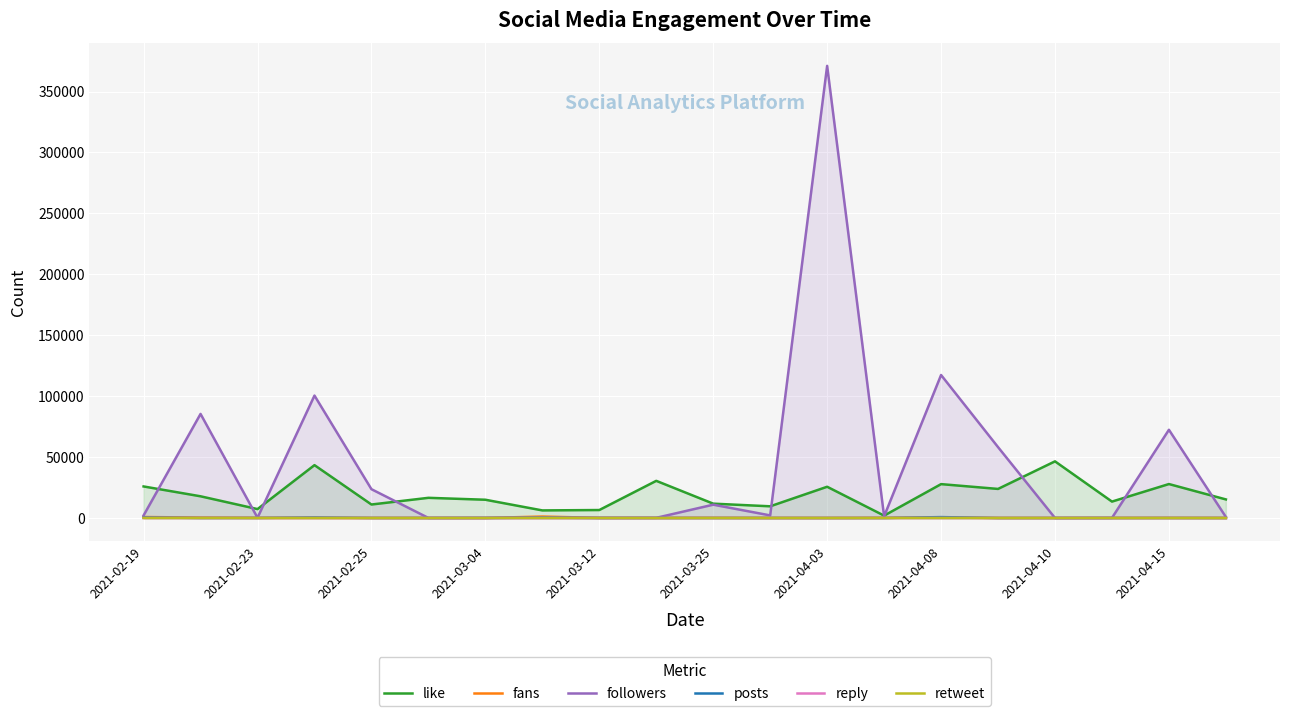

True or false: retweet and fans intersect in this chart.

True